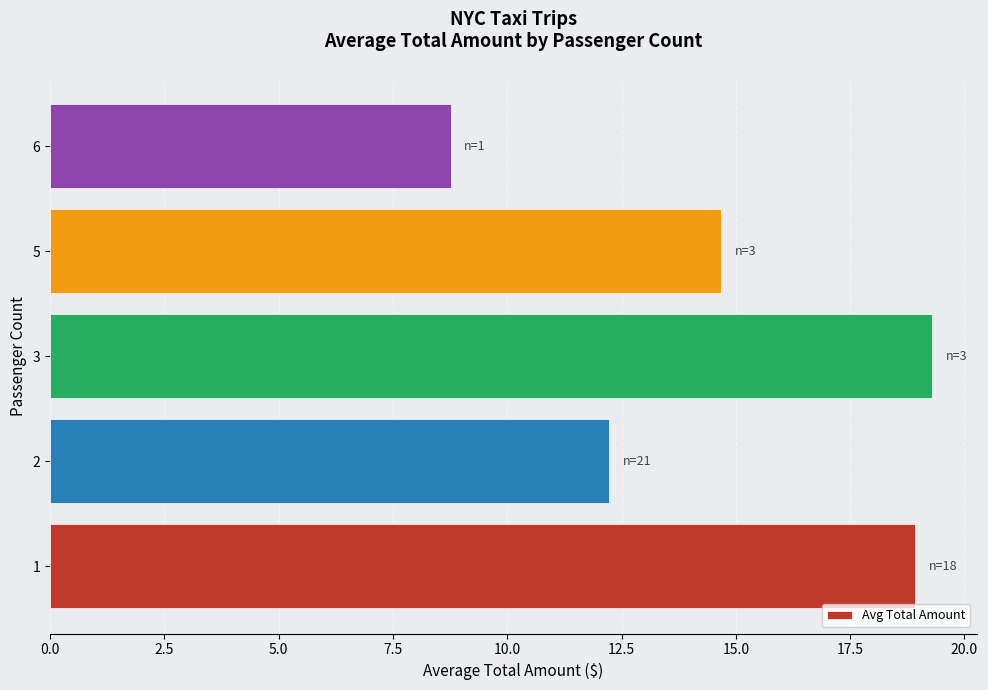

What is the smallest value displayed?

8.8